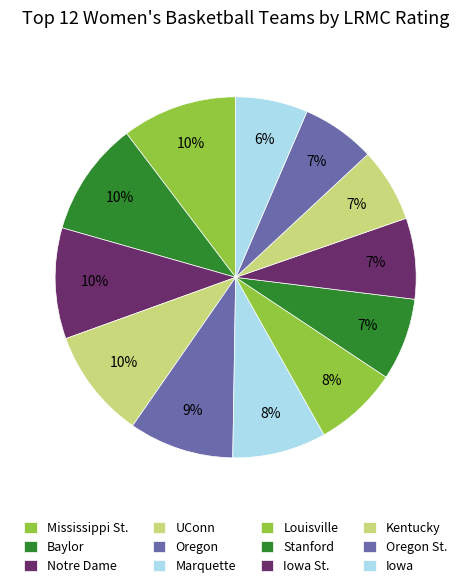

The Notre Dame slice represents 10% of the pie. True or false?

True